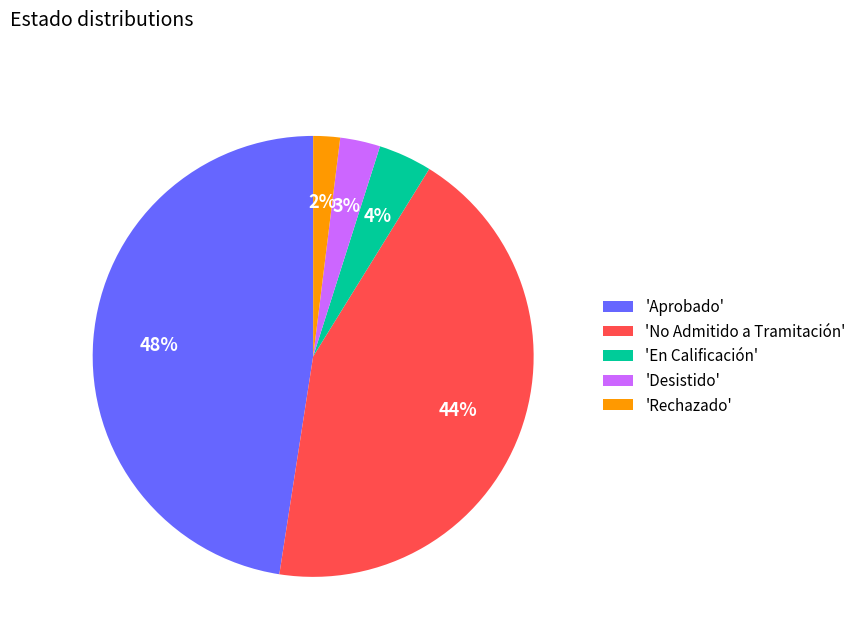

Is there any slice that represents more than half of the pie?

No